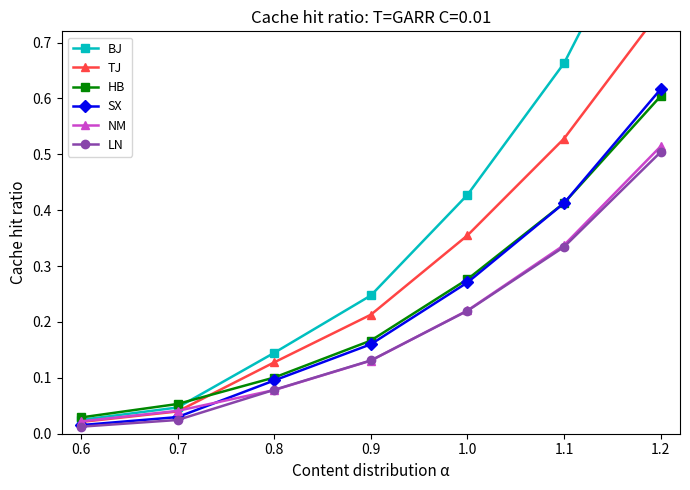

The SX series shows 0.0 at 0.9. True or false?

False